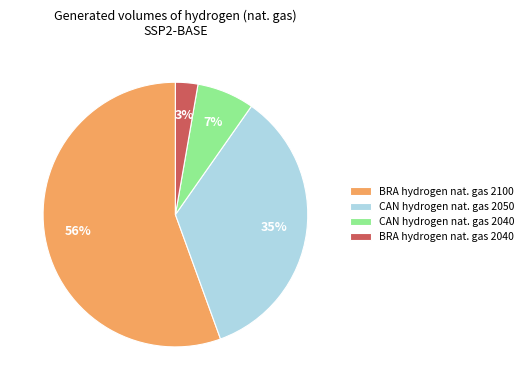

To the nearest percent, what percentage of the pie is BRA hydrogen nat. gas 2040?

3%